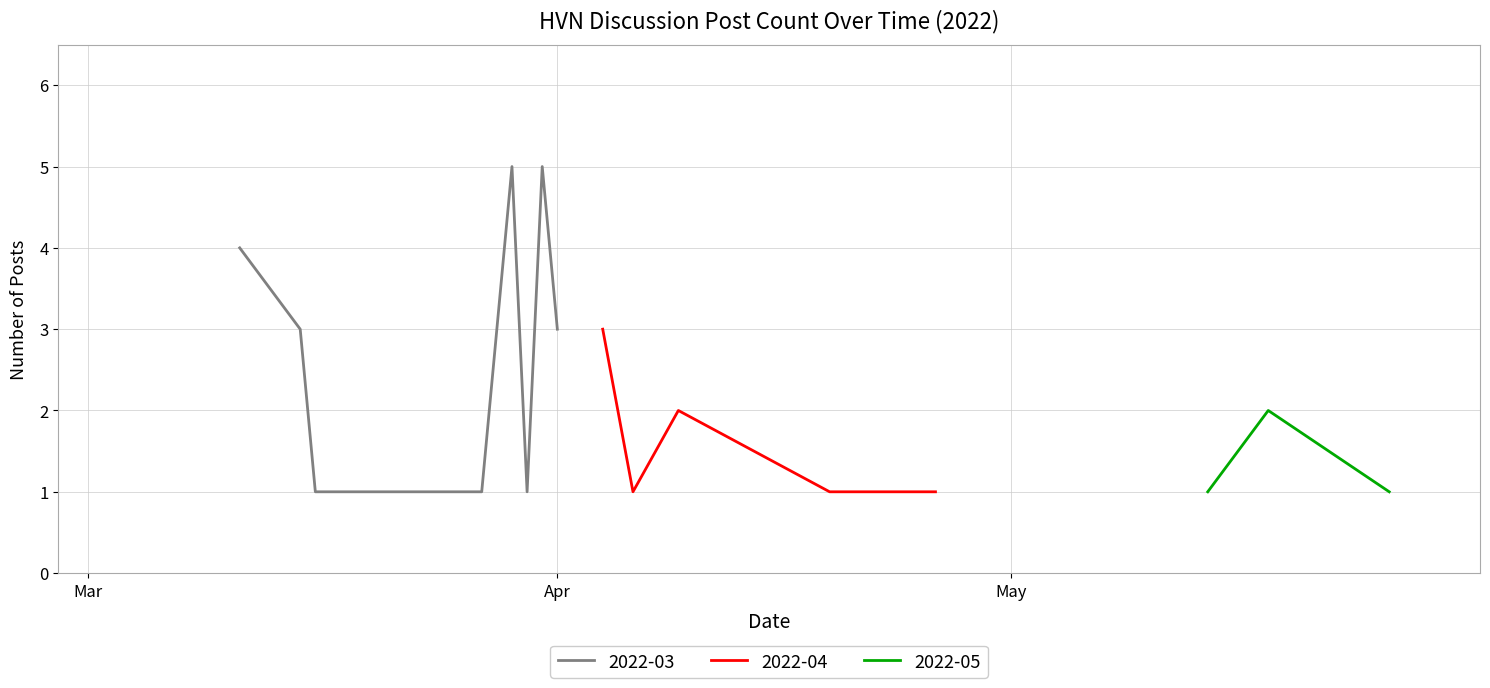

What is the maximum value for 2022-03?

5